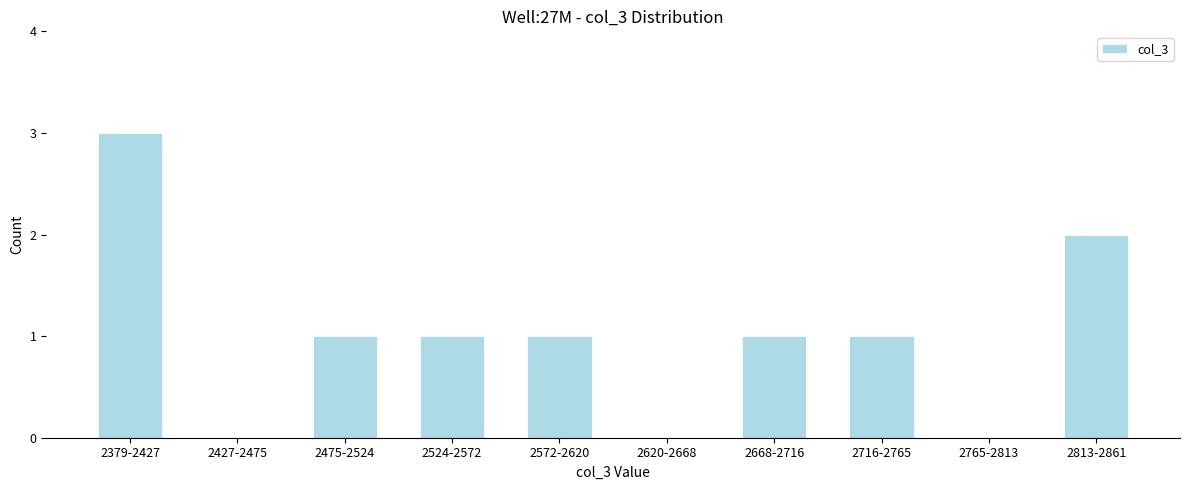

Reading left to right, list all the values displayed in this chart.

2379-2427=3	2427-2475=0	2475-2524=1	2524-2572=1	2572-2620=1	2620-2668=0	2668-2716=1	2716-2765=1	2765-2813=0	2813-2861=2